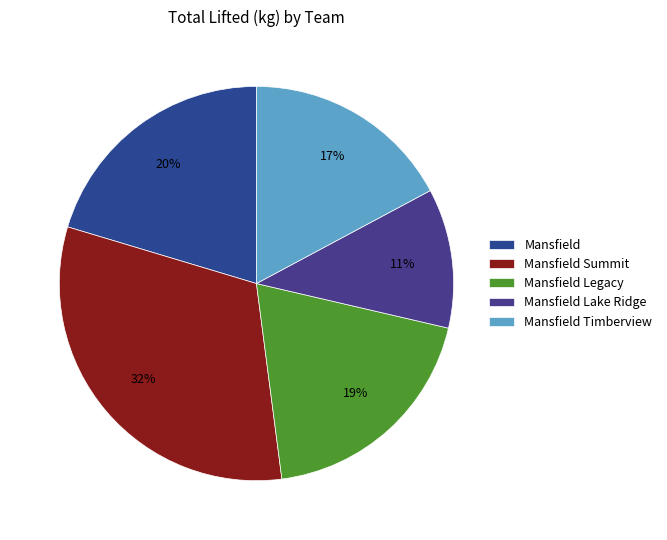

To the nearest percent, what portion does Mansfield represent?

20%